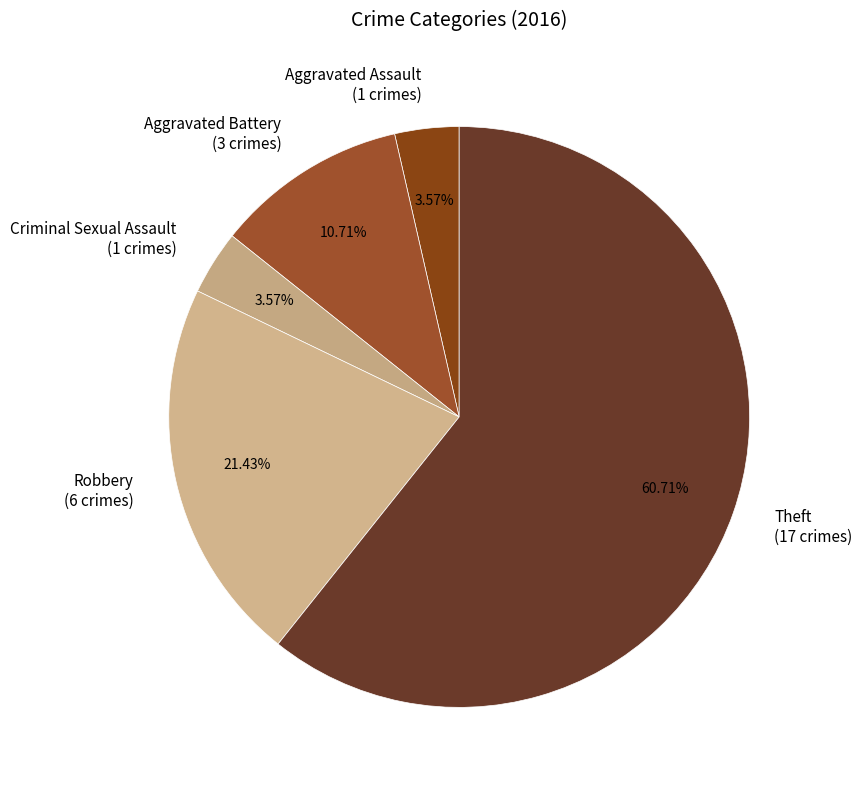

Is Aggravated Battery (3 crimes) the majority of the pie?

No